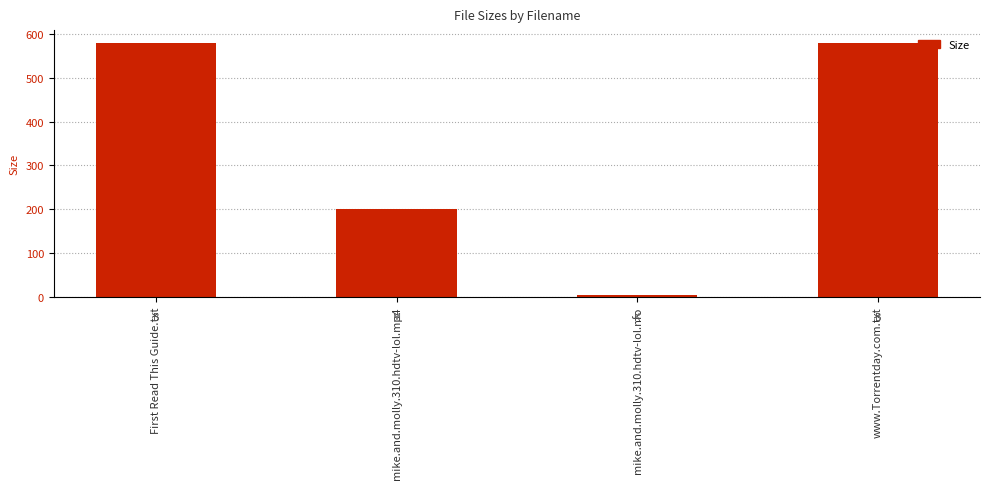

What is the label of the 3rd bar from the left?

mike.and.molly.310.hdtv-lol.nfo